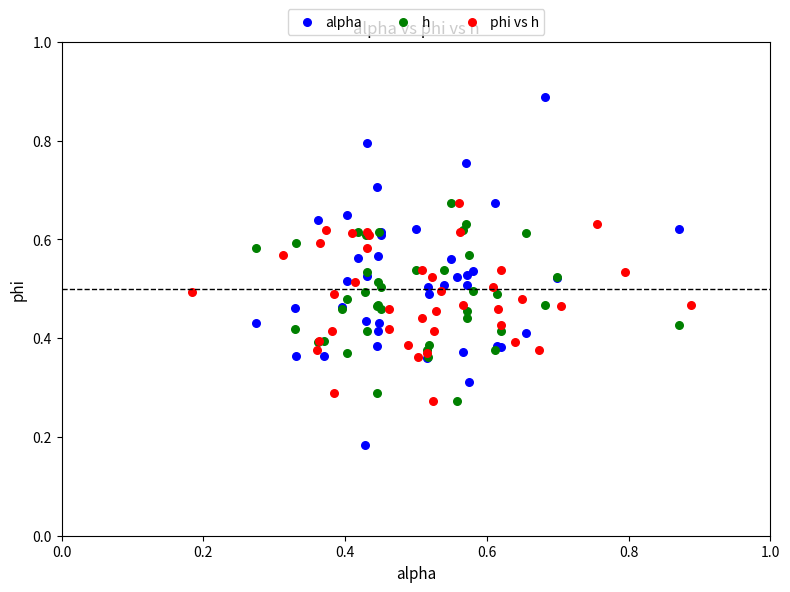

Which series reaches the minimum Y coordinate?

alpha